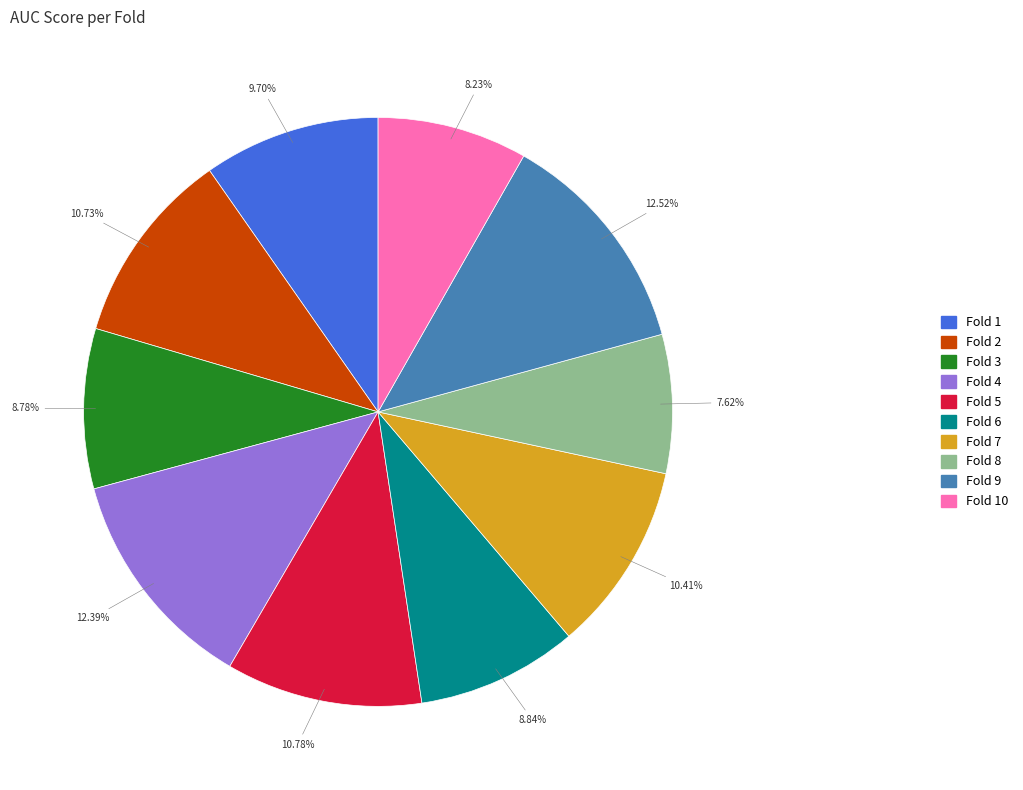

Is there a majority slice in this chart?

No